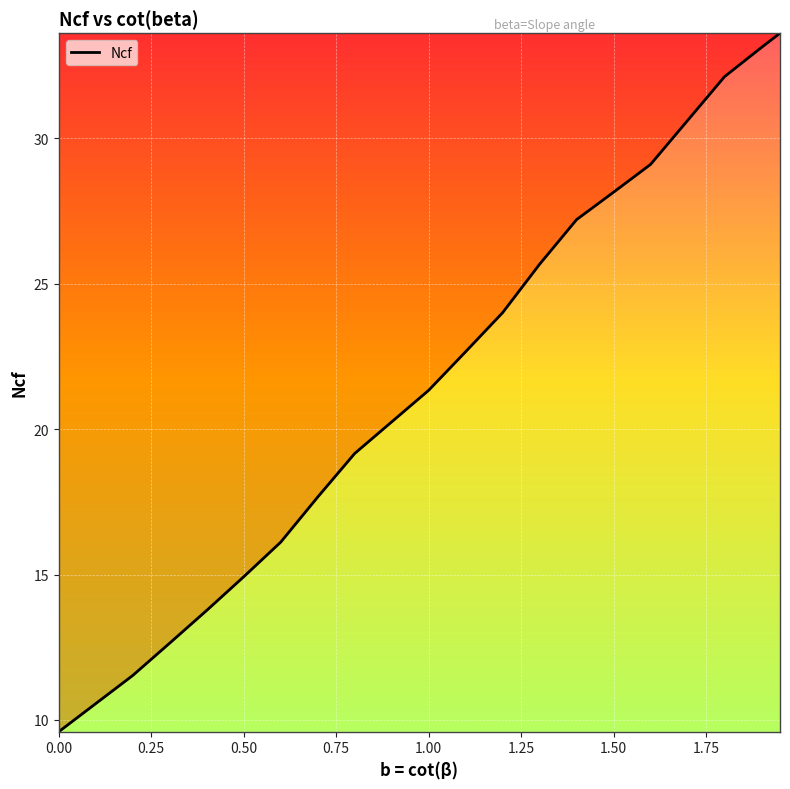

Reading left to right, transcribe all the data shown in this chart.

9.6	10.1	10.6	11.0	11.5	12.1	12.6	13.2	13.8	14.3	14.9	15.5	16.1	16.9	17.7	18.4	19.2	19.7	20.2	20.8	21.3	22.0	22.7	23.3	24.0	24.8	25.7	26.4	27.2	27.7	28.2	28.6	29.1	29.9	30.6	31.4	32.1	32.6	33.1	33.6